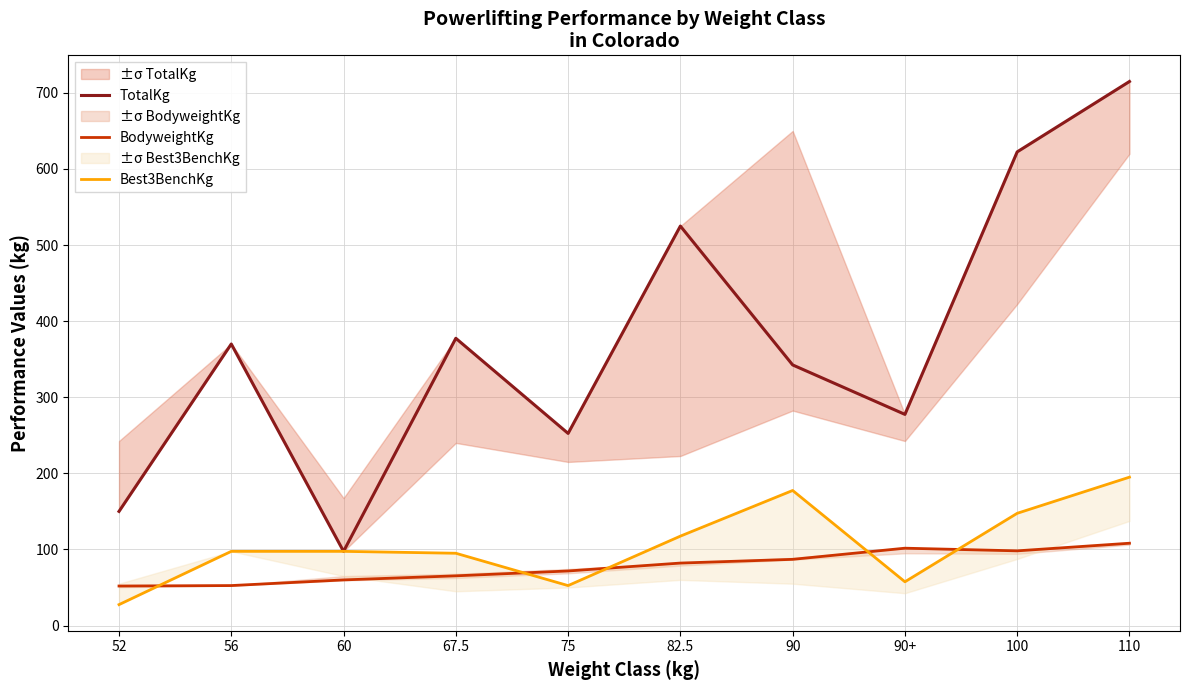

Is this an area chart (filled region under the line)?

No